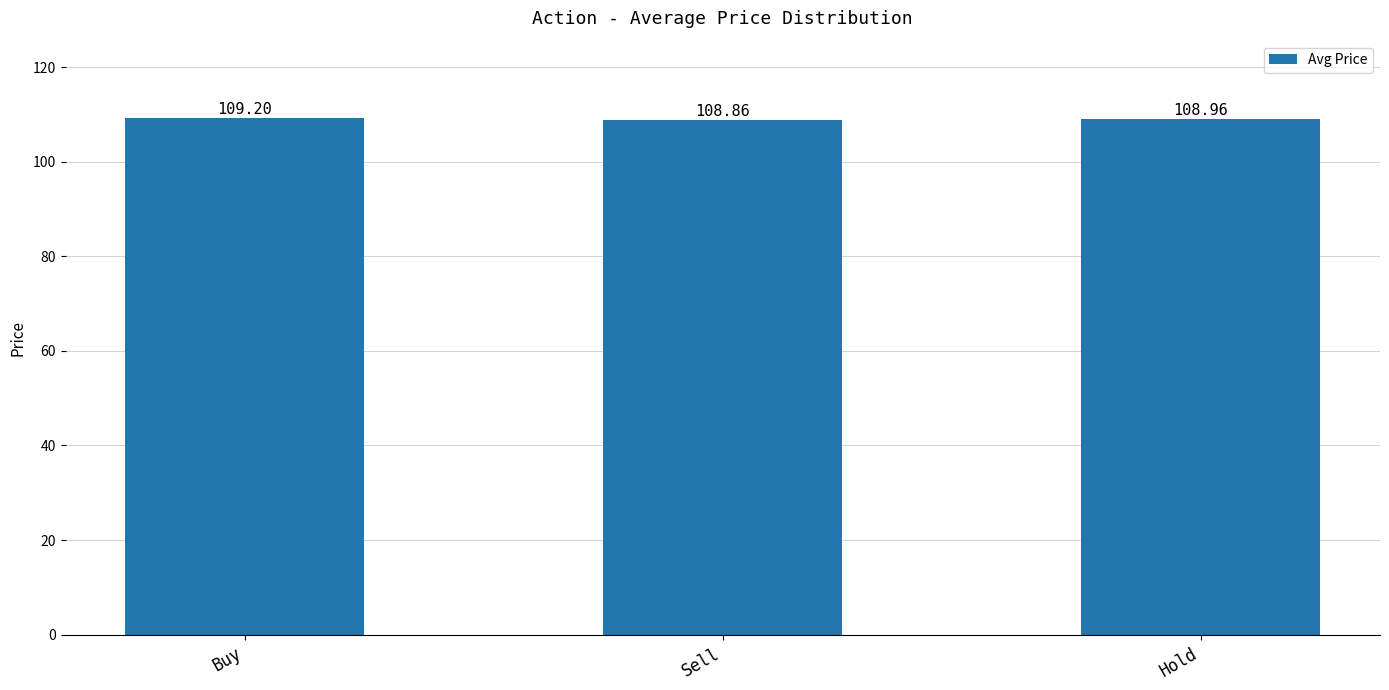

Which category has the lowest value across all series?

Sell